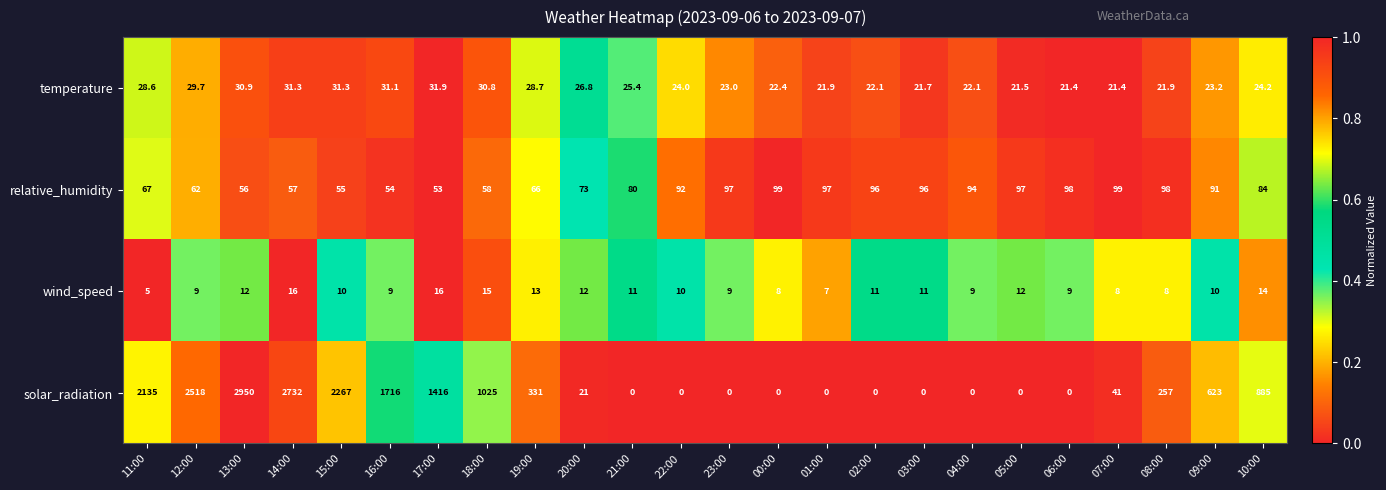

Where does the relative_humidity series first go above 91?

22:00